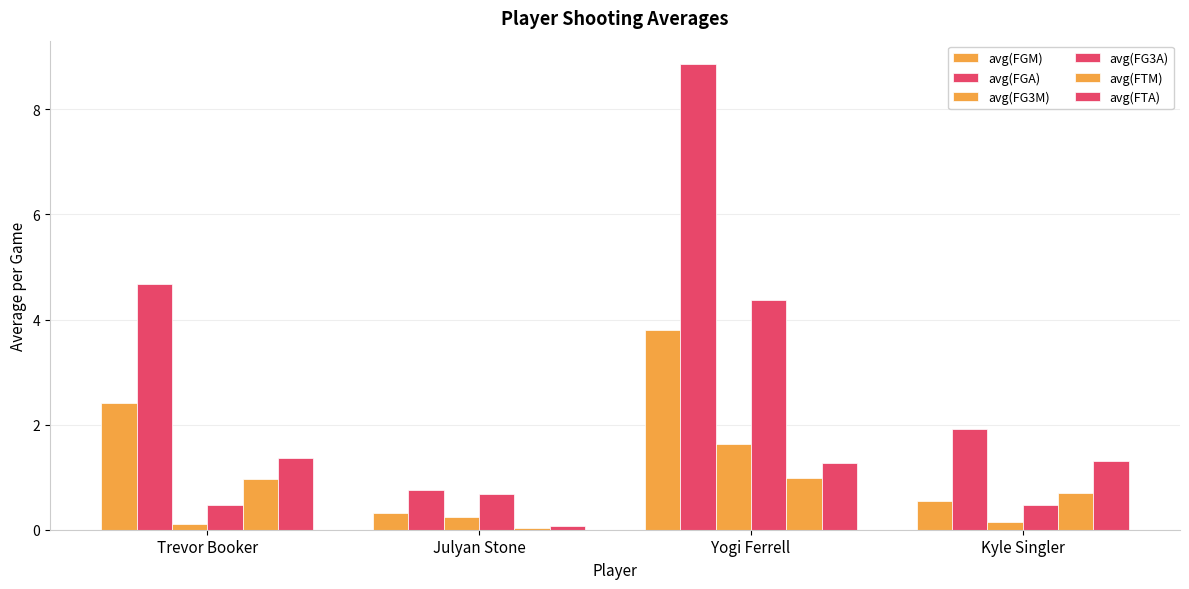

At which category is the sum across all series the highest?

Yogi Ferrell